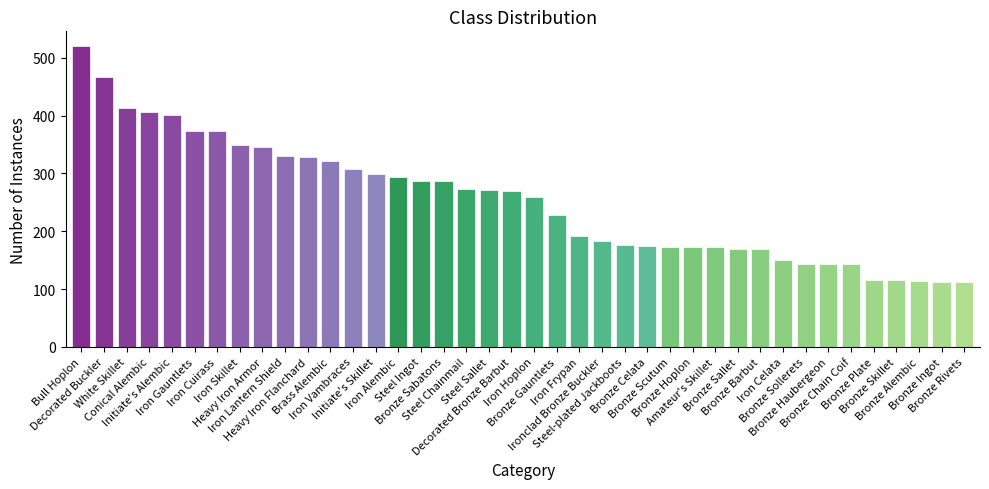

What is the difference between the maximum and minimum values?

408